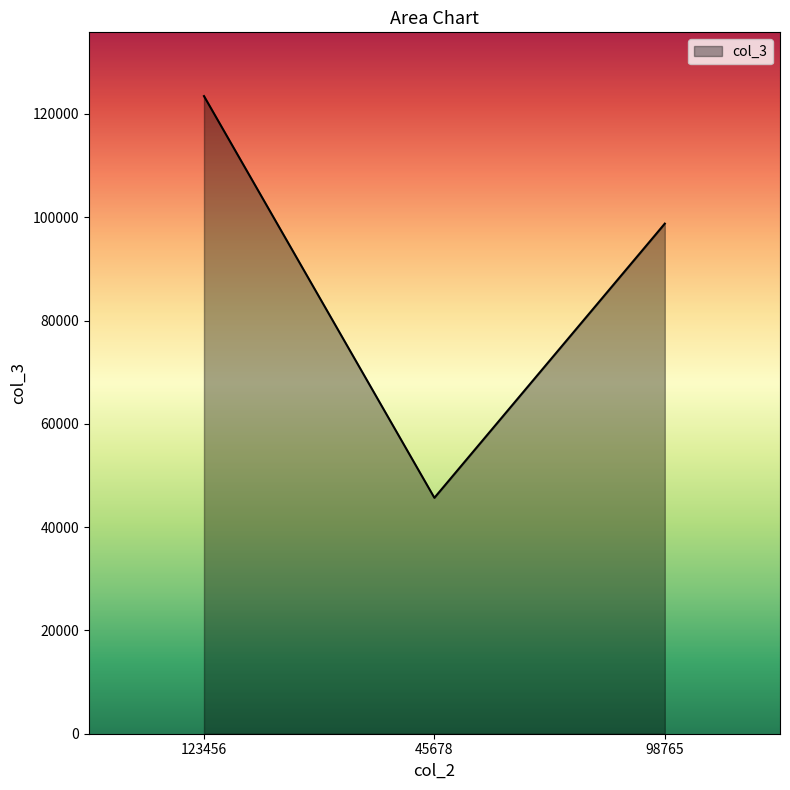

The value at 45678 is 45678. True or false?

True